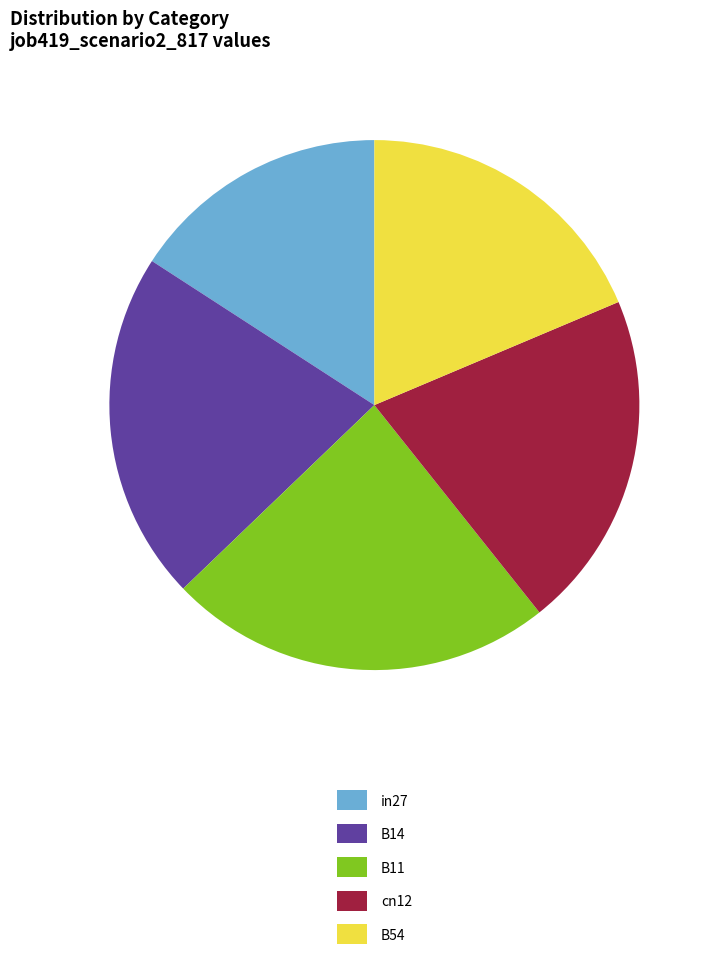

Rank the categories by value from lowest to highest.

in27, B54, cn12, B14, B11